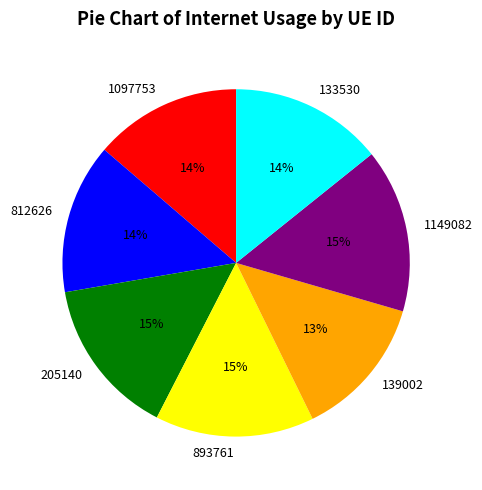

Between 893761 and 139002, which is larger?

893761